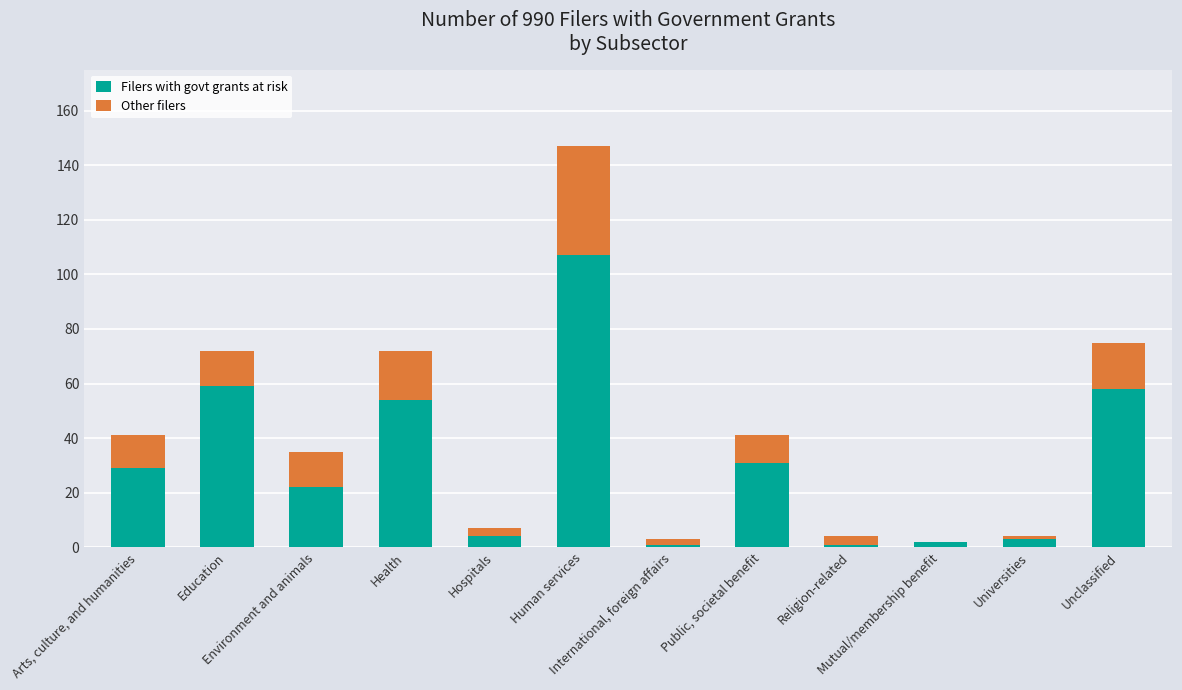

What is the maximum value for Filers with govt grants at risk?

107.0